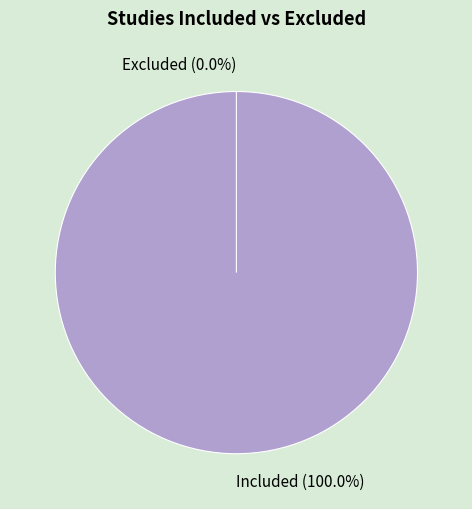

To the nearest percent, what is the difference between the largest and smallest slice percentages?

100%